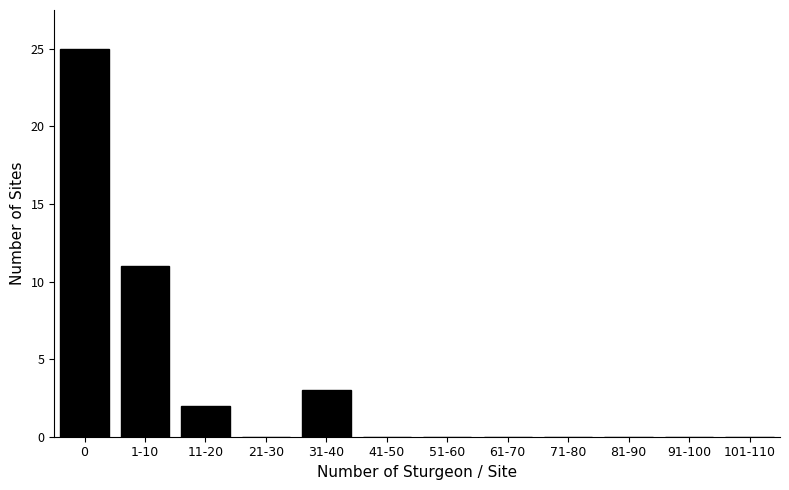

Reading left to right, transcribe all the data shown in this chart.

0=25	1-10=11	11-20=2	21-30=0	31-40=3	41-50=0	51-60=0	61-70=0	71-80=0	81-90=0	91-100=0	101-110=0